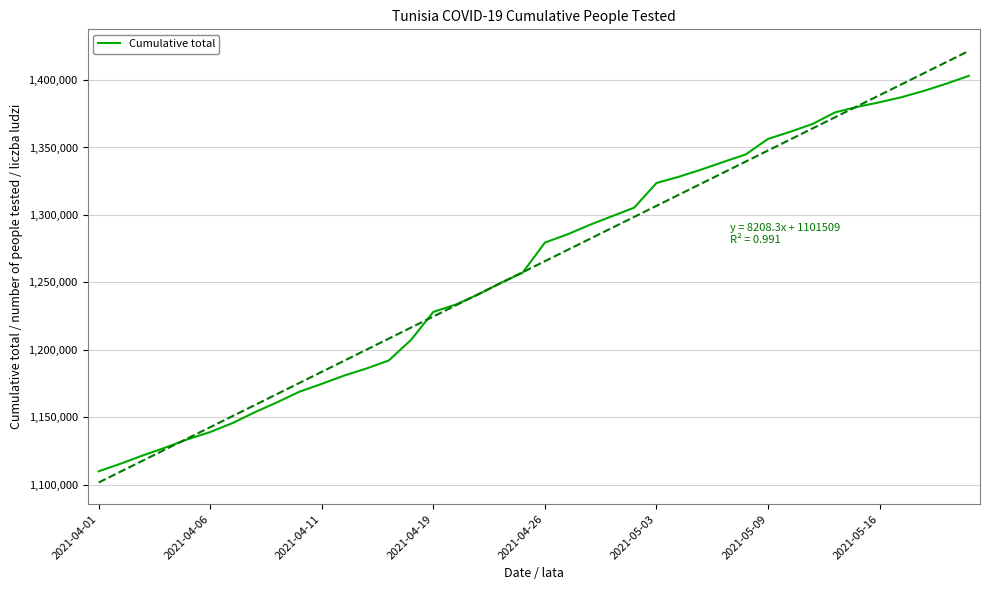

What is the highest value of the Cumulative total series?

1403153